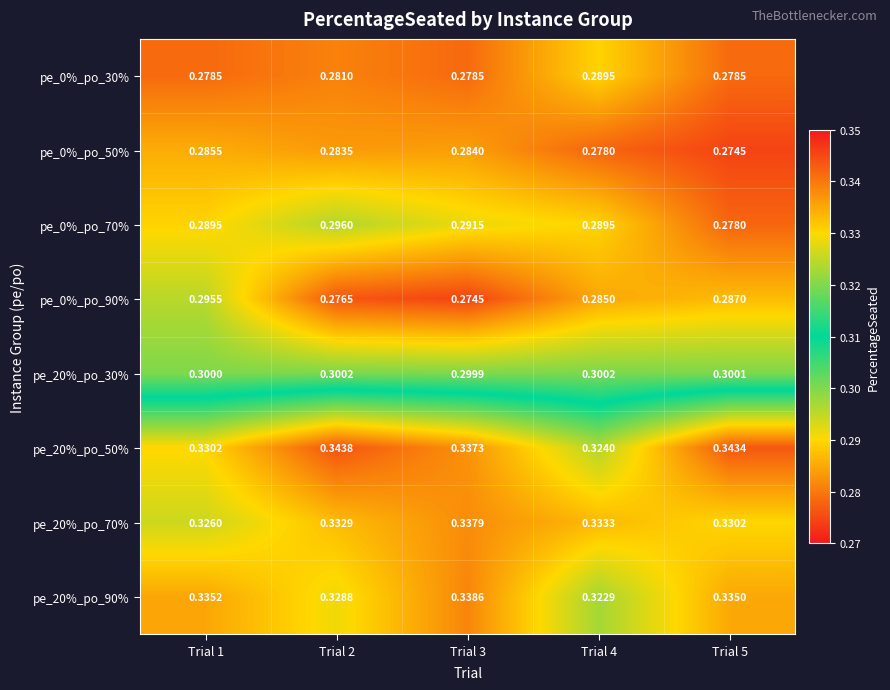

Is the value of pe_0%_po_90% at Trial 1 greater than the value of pe_20%_po_70% at Trial 2?

No